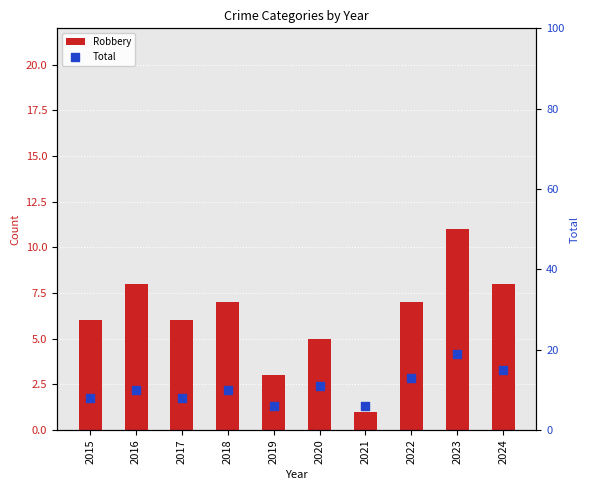

What is the total value across all series at 2018?

17